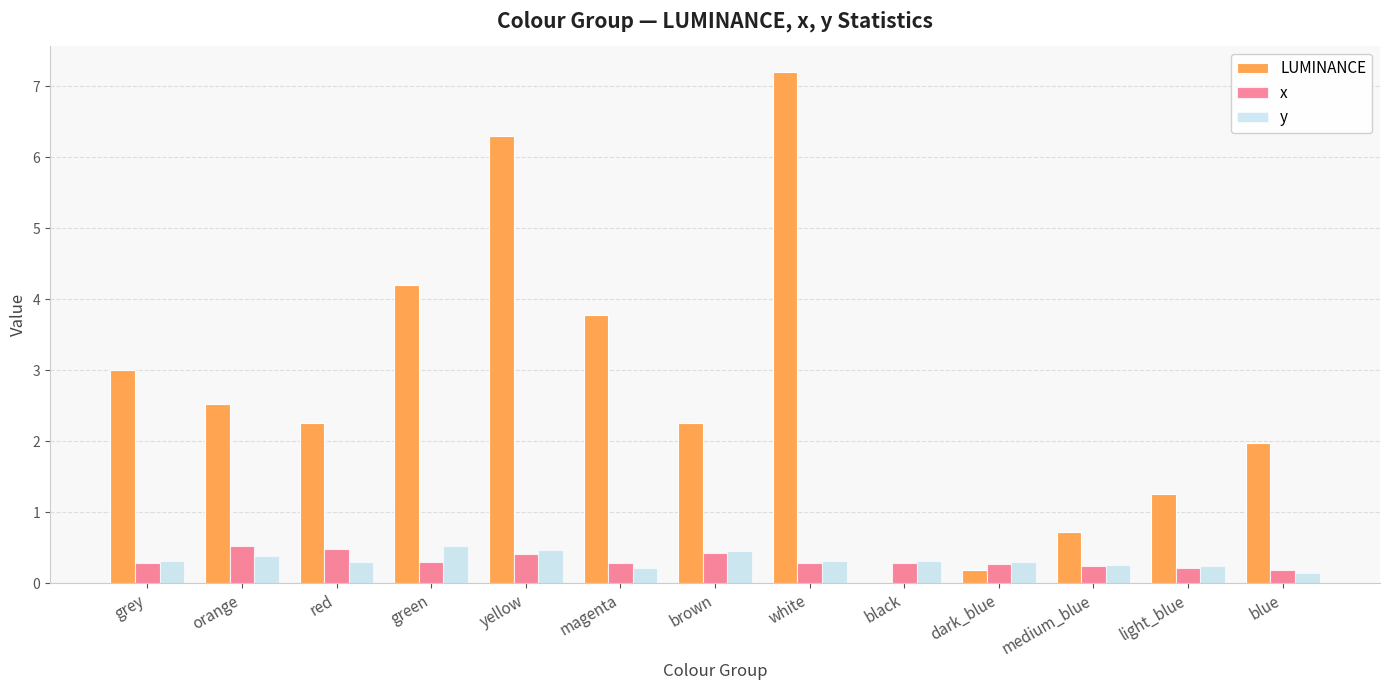

Which series changed the most between magenta and white?

LUMINANCE